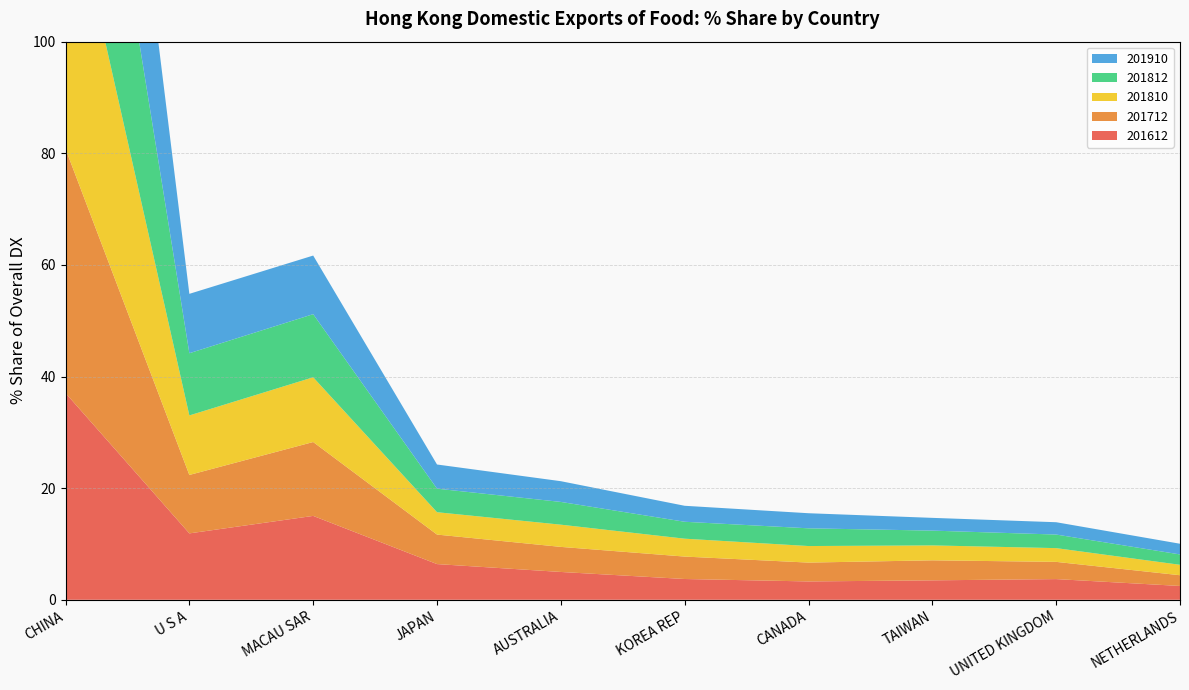

Reading left to right, transcribe all the data shown in this chart.

201612: CHINA=37.0	U S A=11.9	MACAU SAR=15.0	JAPAN=6.4	AUSTRALIA=5.0	KOREA REP=3.7	CANADA=3.3	TAIWAN=3.5	UNITED KINGDOM=3.7	NETHERLANDS=2.5
201712: CHINA=43.8	U S A=10.5	MACAU SAR=13.2	JAPAN=5.3	AUSTRALIA=4.5	KOREA REP=4.0	CANADA=3.4	TAIWAN=3.6	UNITED KINGDOM=3.1	NETHERLANDS=1.9
201810: CHINA=50.8	U S A=10.7	MACAU SAR=11.6	JAPAN=4.0	AUSTRALIA=4.0	KOREA REP=3.2	CANADA=3.0	TAIWAN=2.7	UNITED KINGDOM=2.5	NETHERLANDS=1.9
201812: CHINA=50.3	U S A=11.1	MACAU SAR=11.3	JAPAN=4.2	AUSTRALIA=4.1	KOREA REP=3.0	CANADA=3.2	TAIWAN=2.7	UNITED KINGDOM=2.4	NETHERLANDS=1.9
201910: CHINA=53.0	U S A=10.6	MACAU SAR=10.5	JAPAN=4.3	AUSTRALIA=3.7	KOREA REP=2.9	CANADA=2.7	TAIWAN=2.3	UNITED KINGDOM=2.2	NETHERLANDS=1.9